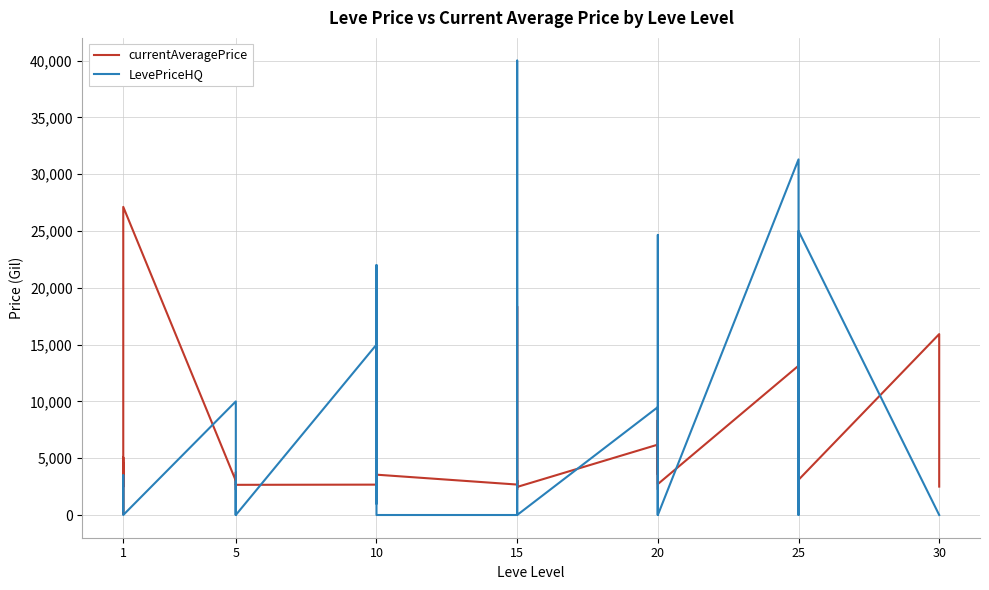

True or false: LevePriceHQ and currentAveragePrice intersect in this chart.

True